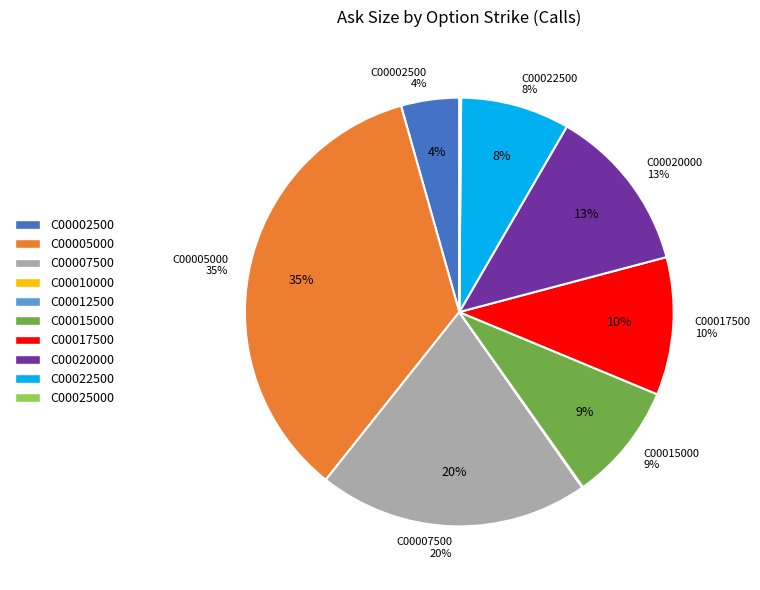

What is the change in value from UMC240119C00007500 to UMC240119C00020000?

-410